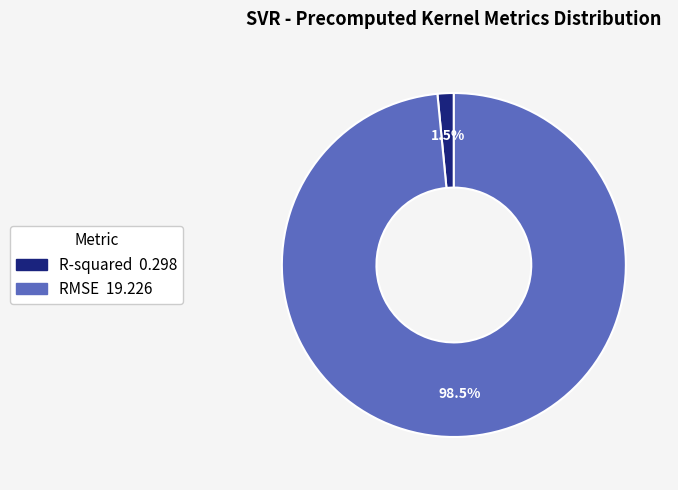

Which has a higher value, R-squared or RMSE?

RMSE